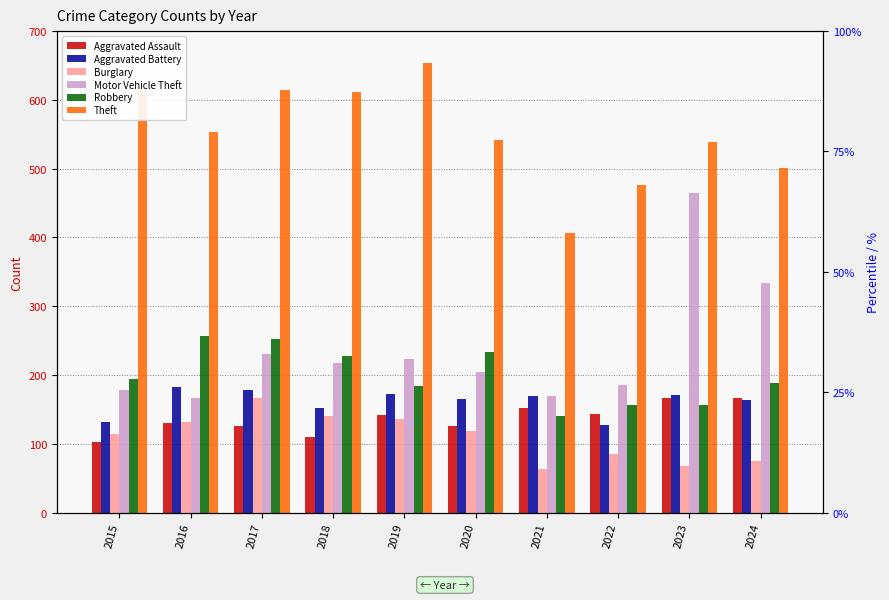

At which label does Motor Vehicle Theft reach its peak?

2023